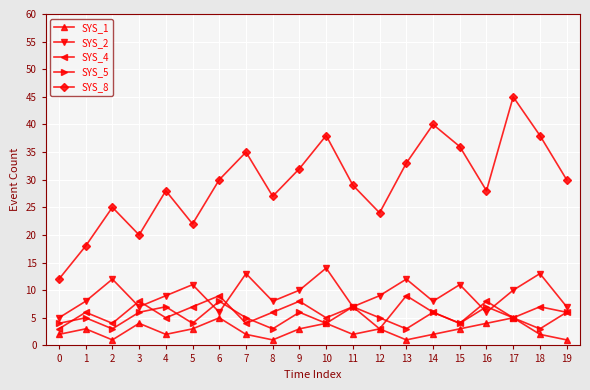

True or false: SYS_4 and SYS_5 cross at least once.

True